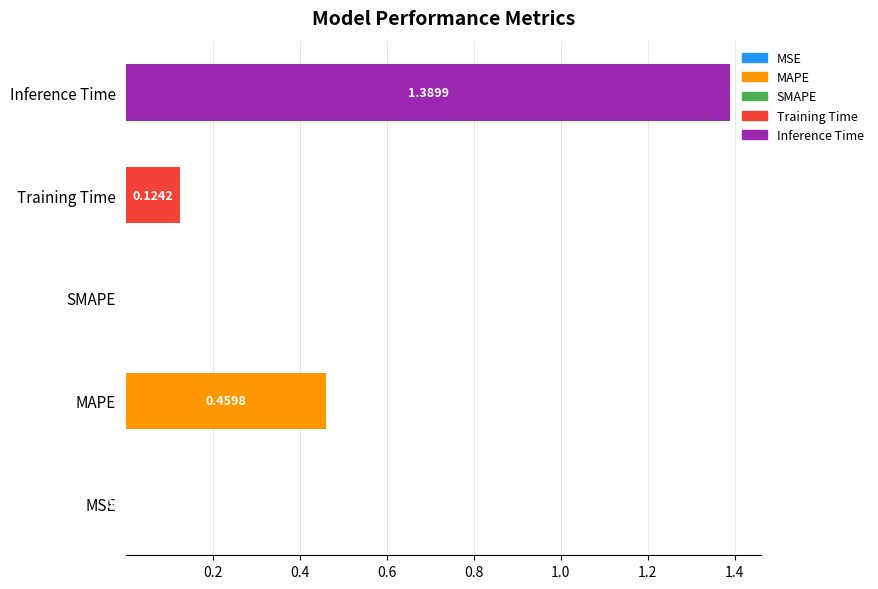

How many distinct data groups are displayed?

4